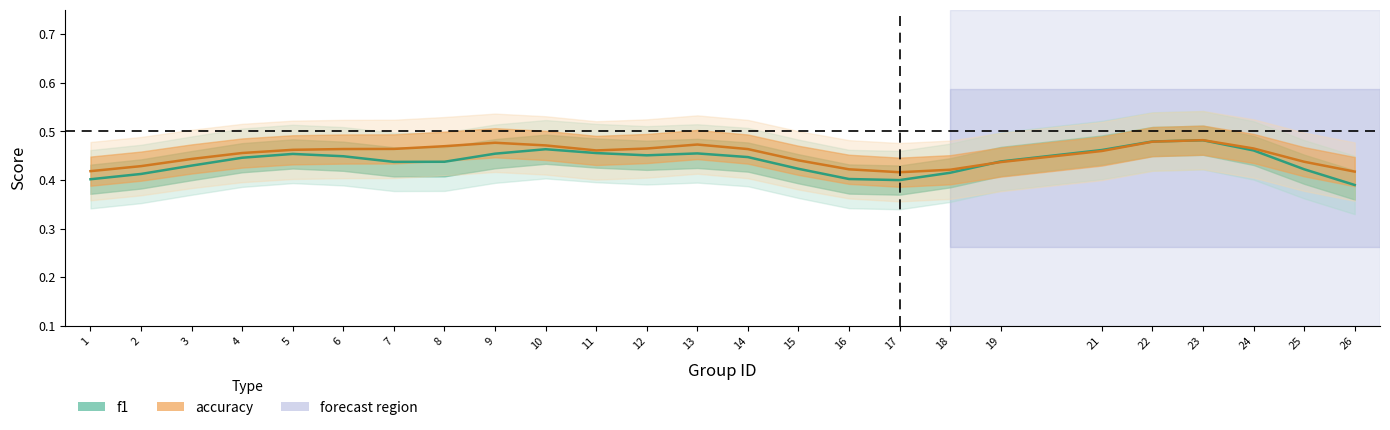

Between 2 and 11, which series saw the biggest shift?

f1